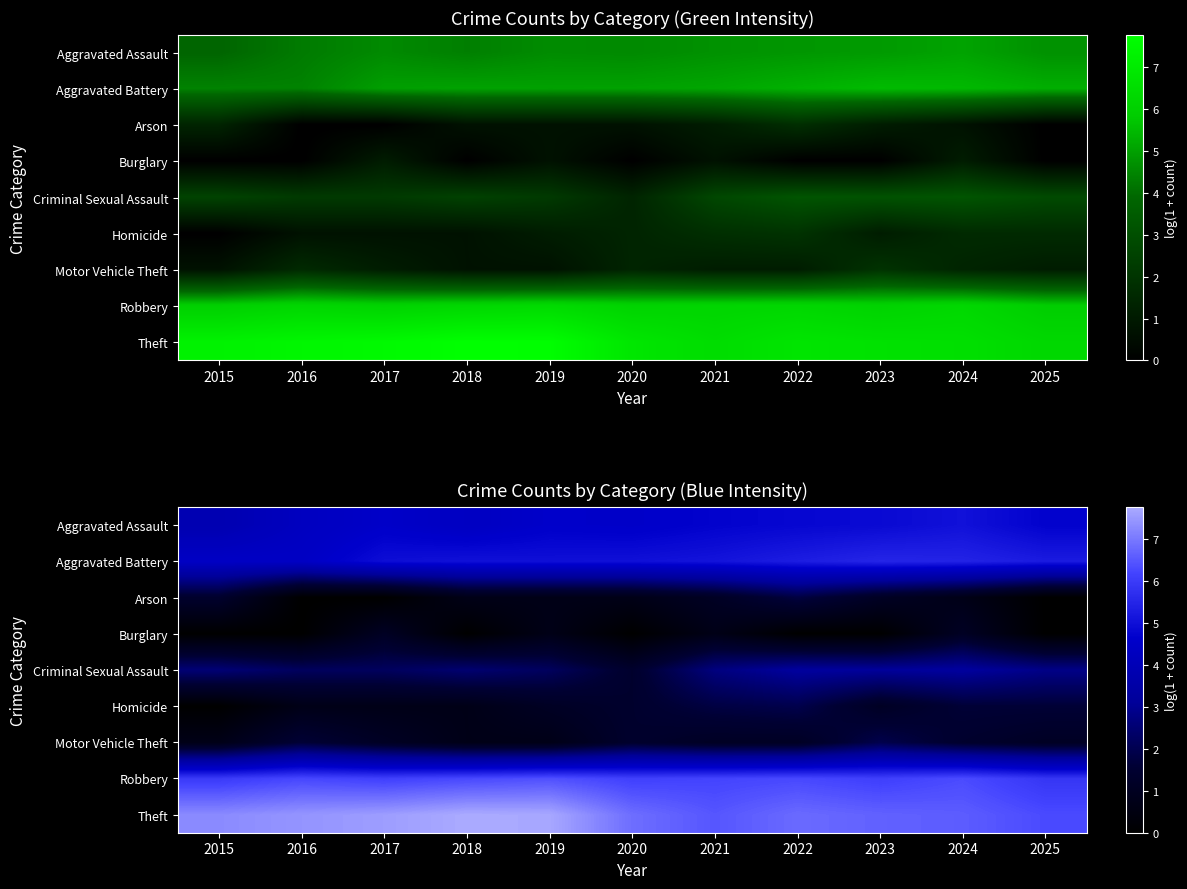

Which series has the largest total across all categories?

Theft